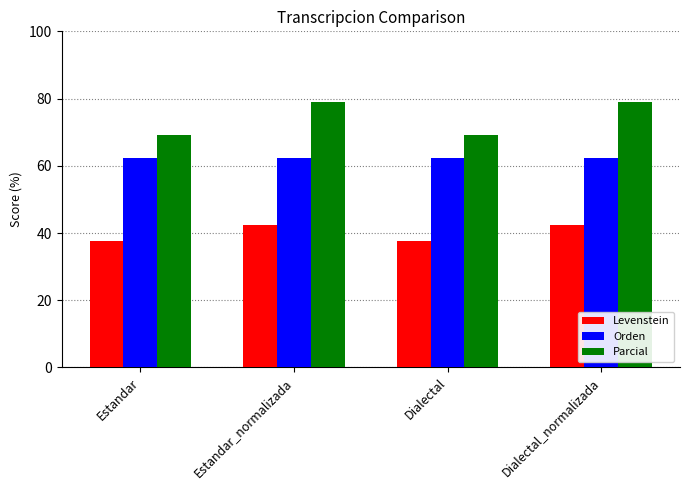

How many groups of bars are there?

4